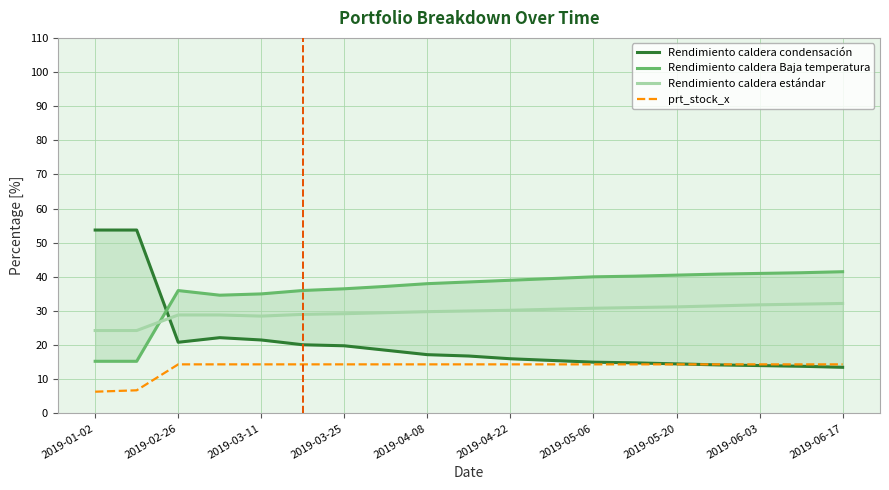

True or false: Rendimiento caldera estándar and prt_stock_x cross at least once.

False